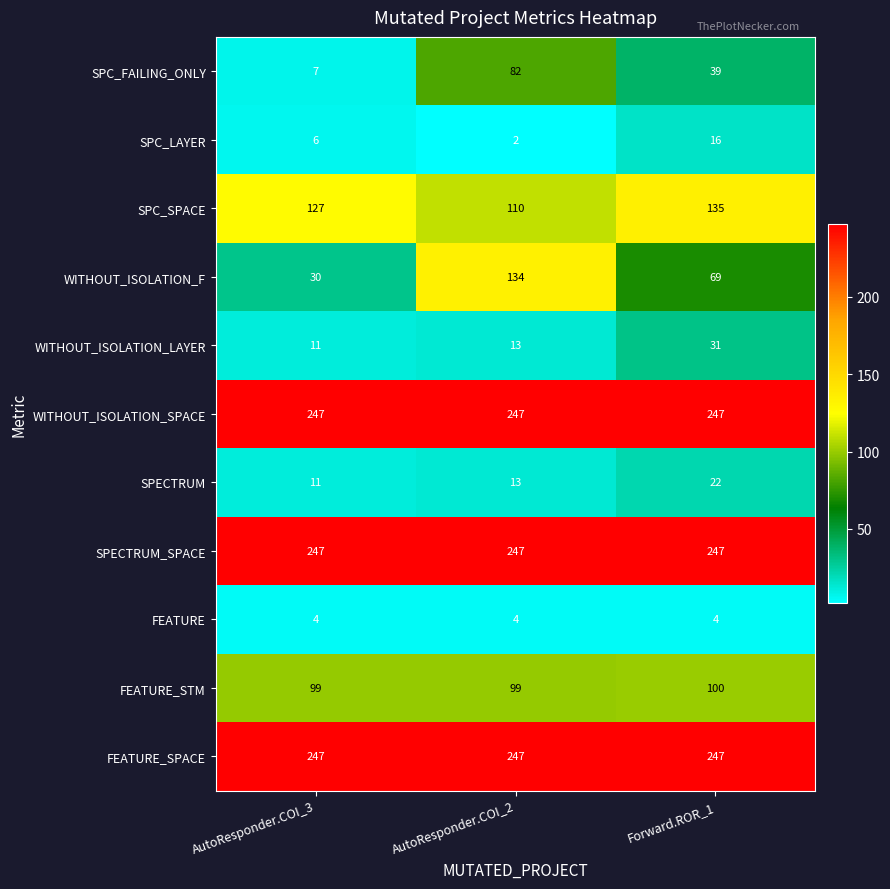

What is the average value of the SPECTRUM_SPACE series?

247